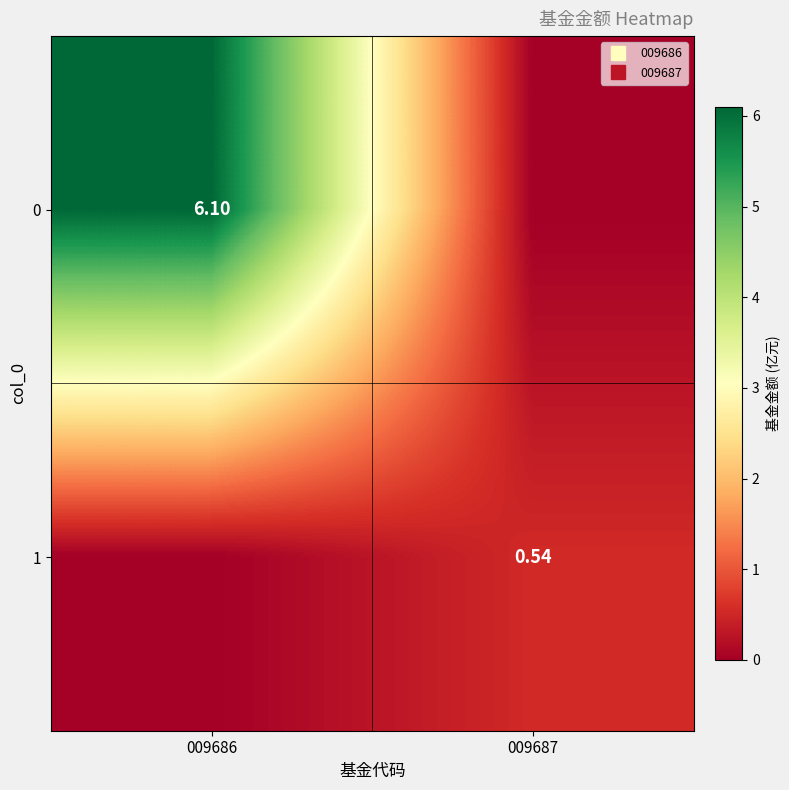

List the series in order of their overall mean, lowest first.

1, 0